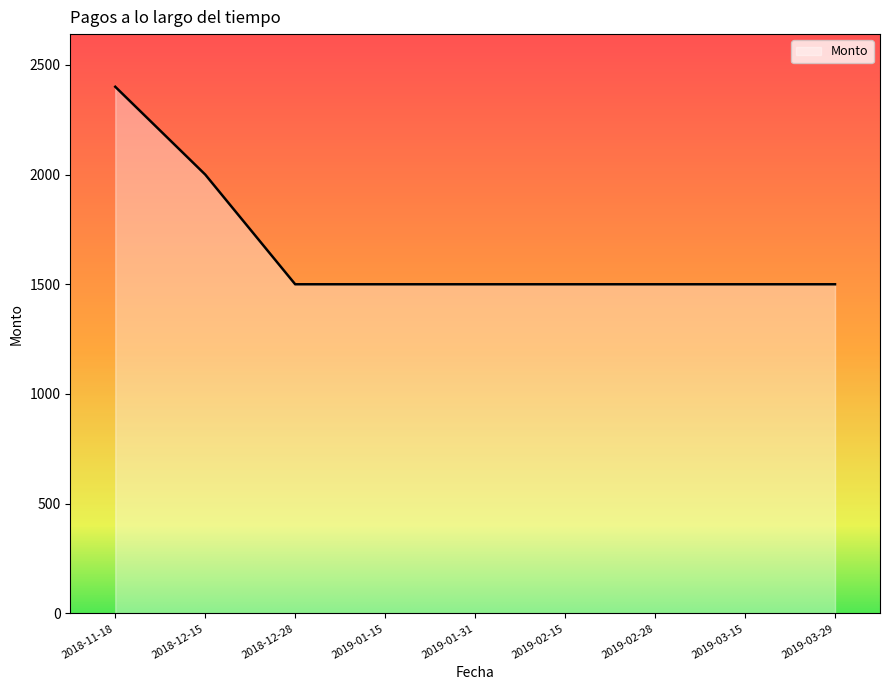

What is the maximum value shown in the chart?

2400